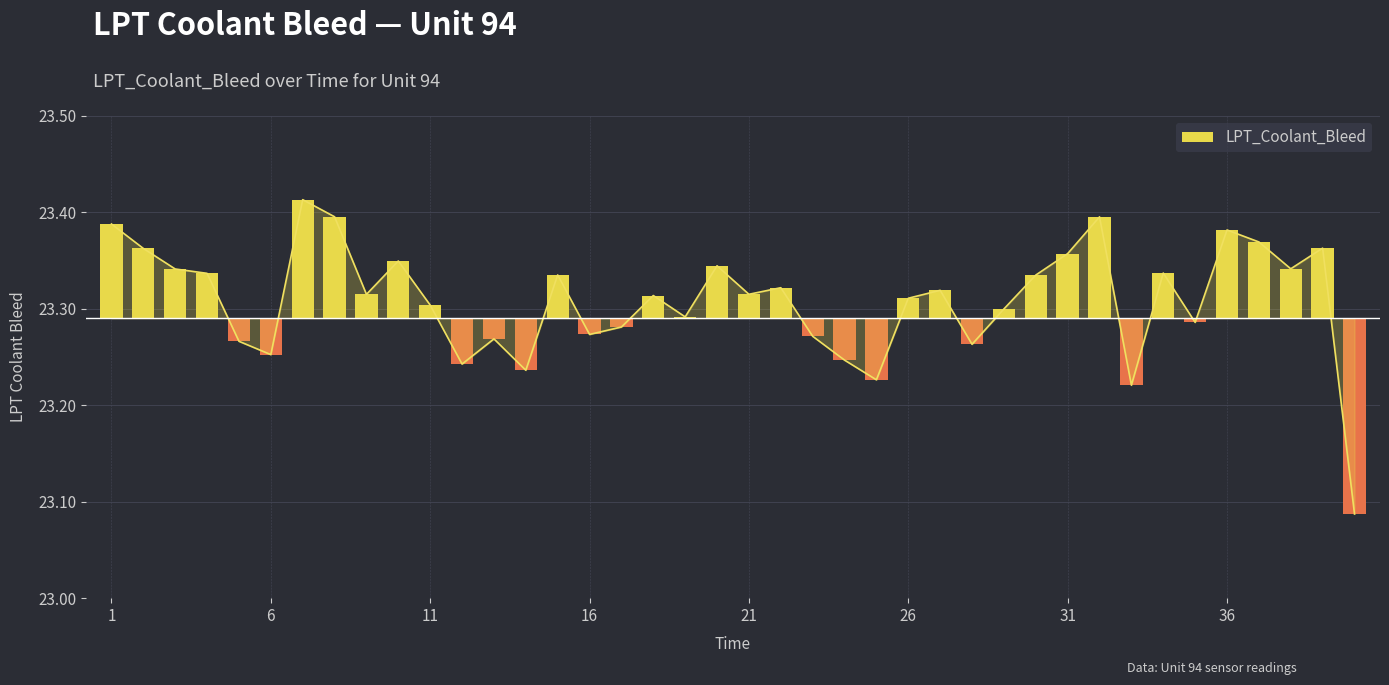

What is the difference between the maximum and minimum values?

0.3